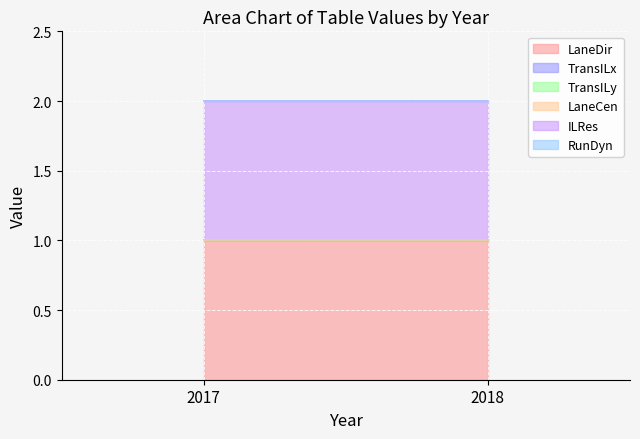

Reading left to right, extract all data points from this chart.

LaneDir: 2017=1	2018=1
TransILx: 2017=0	2018=0
TransILy: 2017=0	2018=0
LaneCen: 2017=0	2018=0
ILRes: 2017=1	2018=1
RunDyn: 2017=0	2018=0